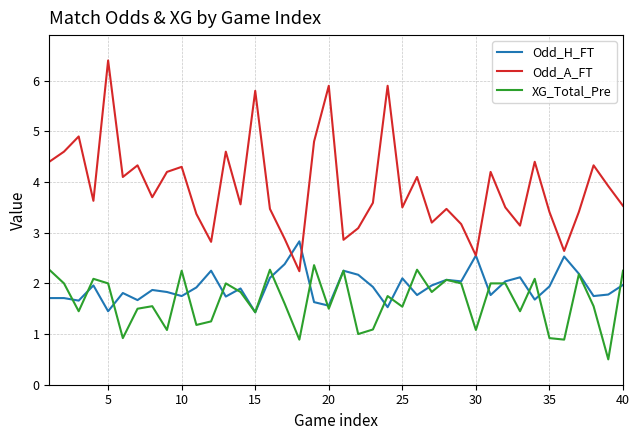

True or false: Odd_A_FT and Odd_H_FT intersect in this chart.

True